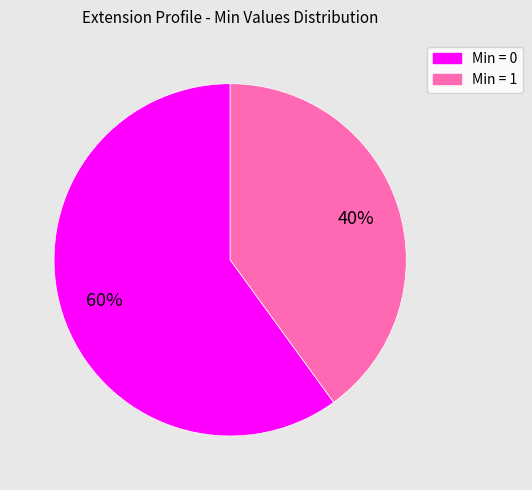

Rank the categories by value from highest to lowest.

Min = 0, Min = 1